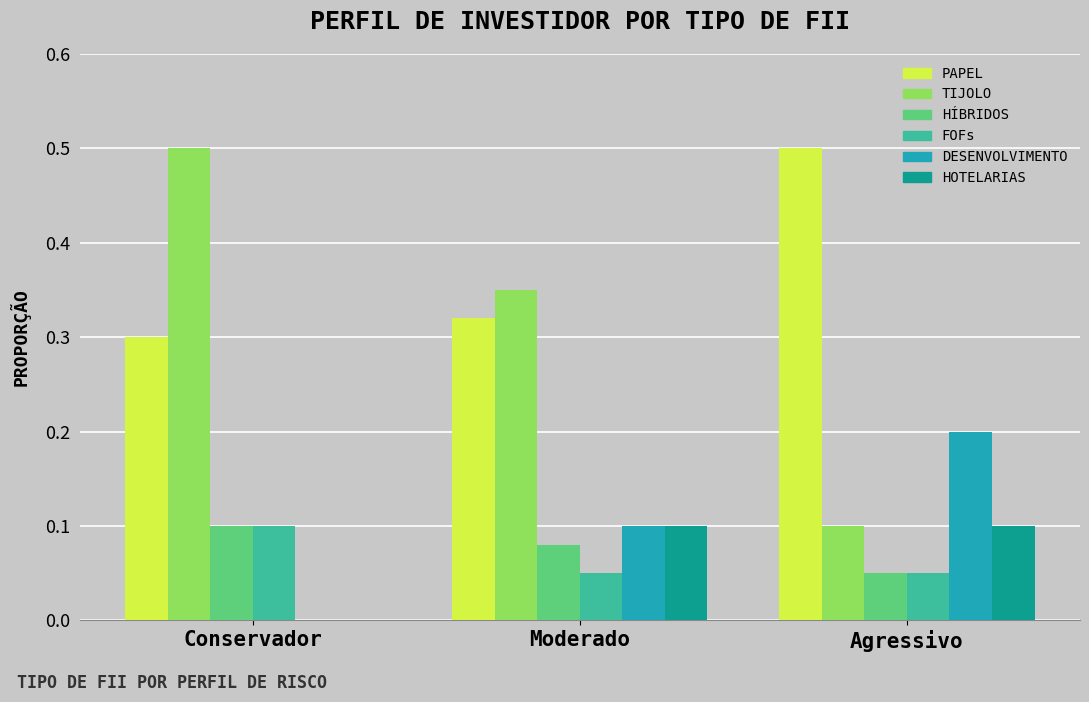

Which series changed the most between Moderado and Agressivo?

TIJOLO